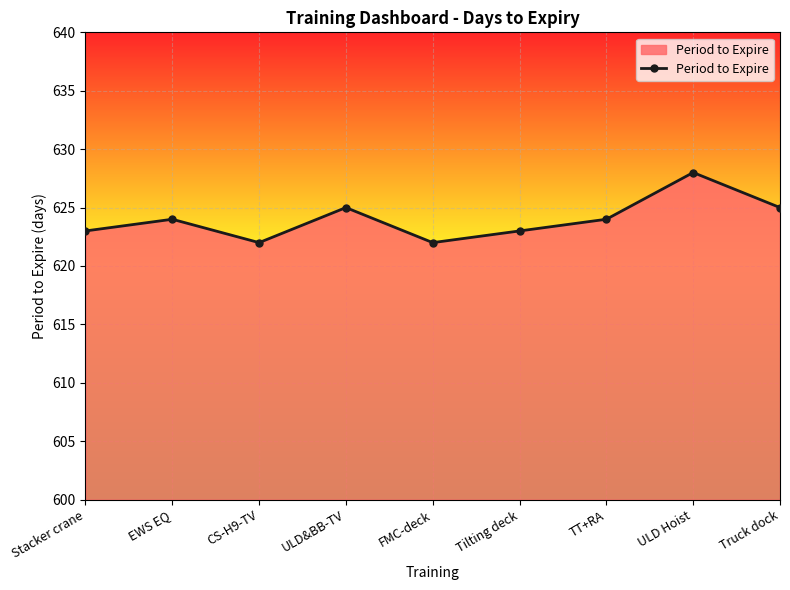

Reading left to right, what are all the values shown in this chart?

623	624	622	625	622	623	624	628	625